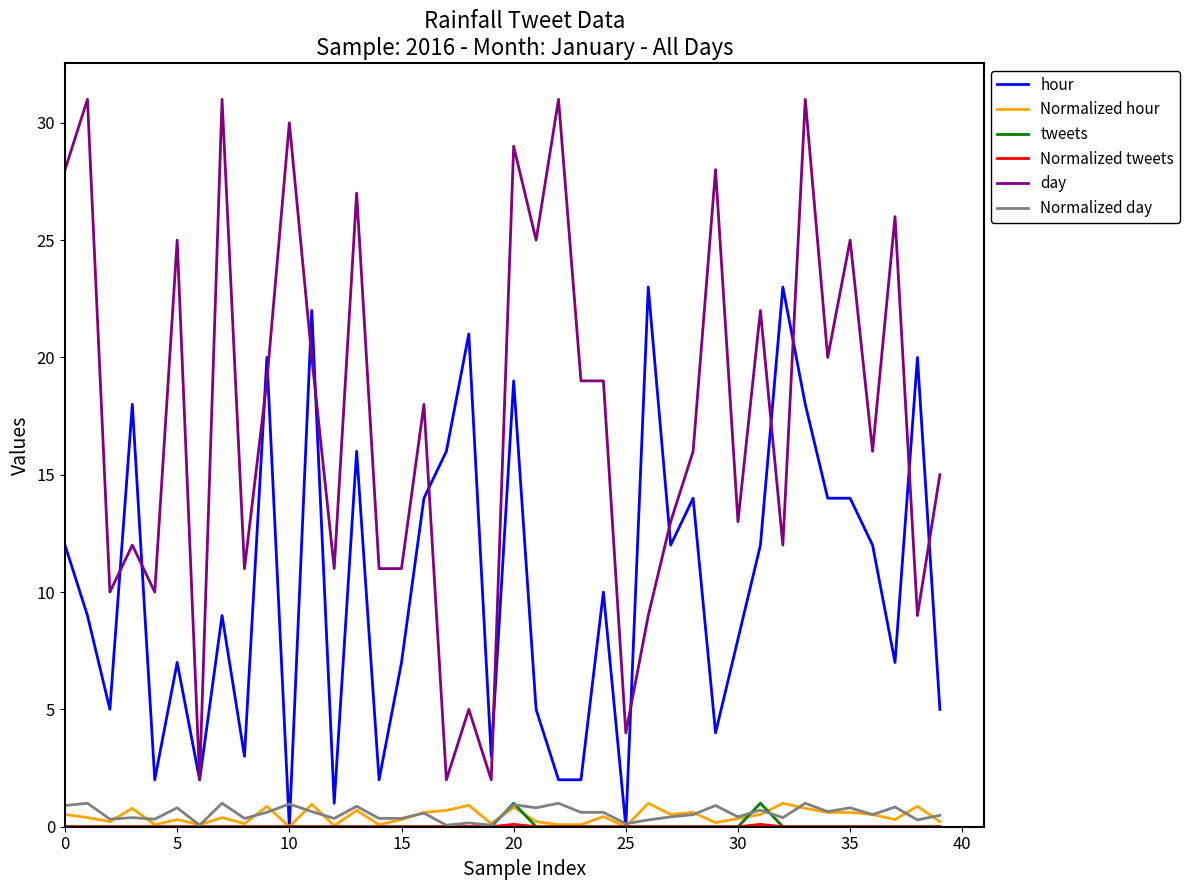

How many lines are shown in the chart?

6